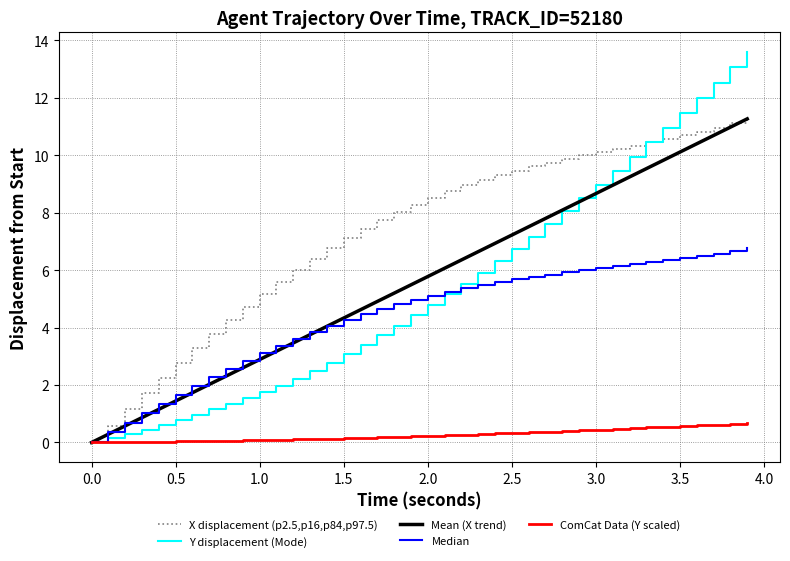

What is the maximum value shown in the chart?

13.6